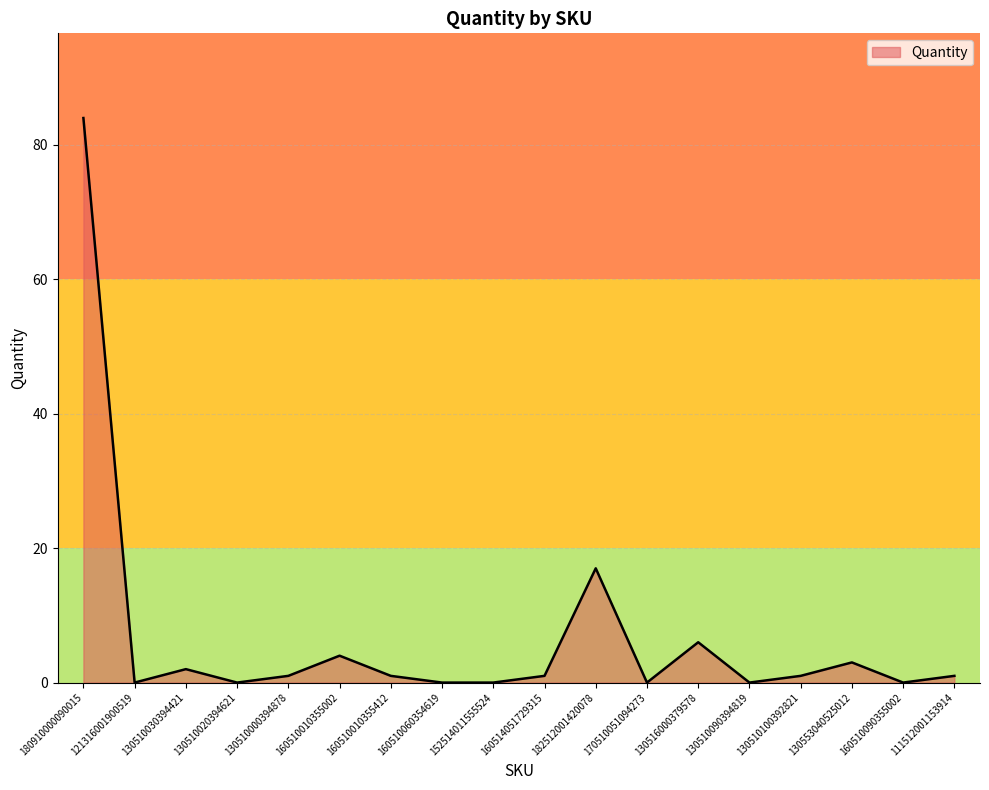

Does the chart have visible grid lines?

Yes